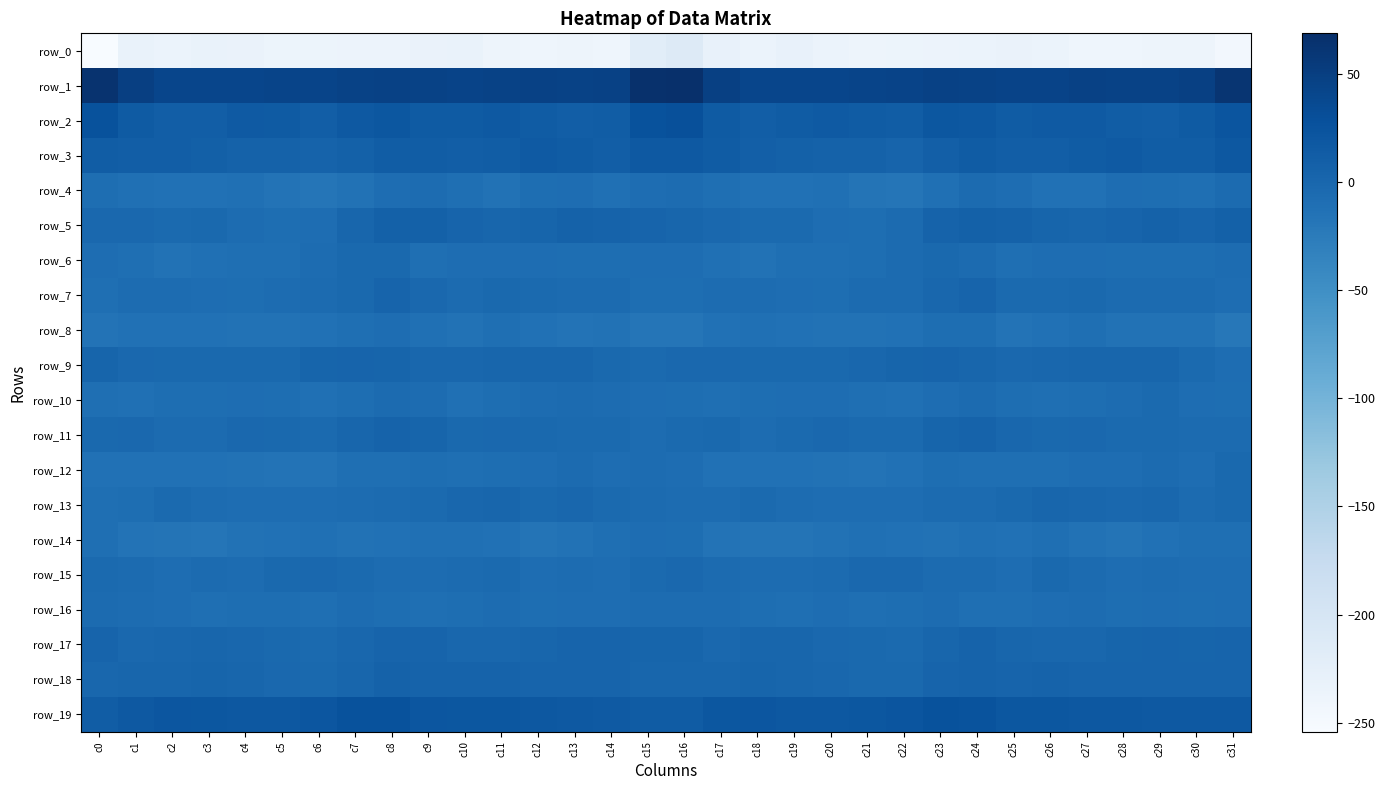

What is the average value of the row_15 series?

-4.9